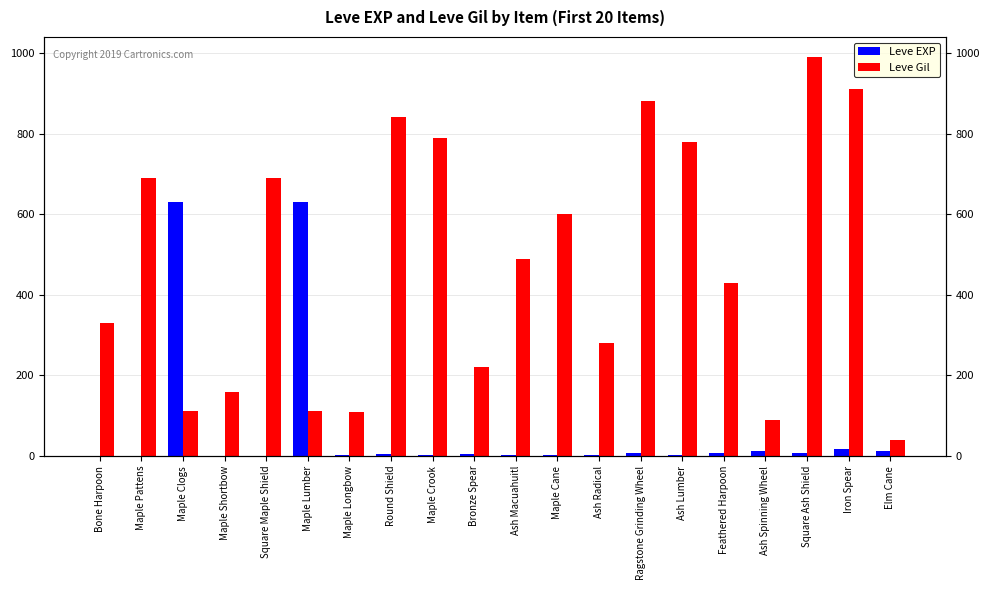

What is the sum of the Leve EXP values at Ash Macuahuitl and Maple Crook?

4